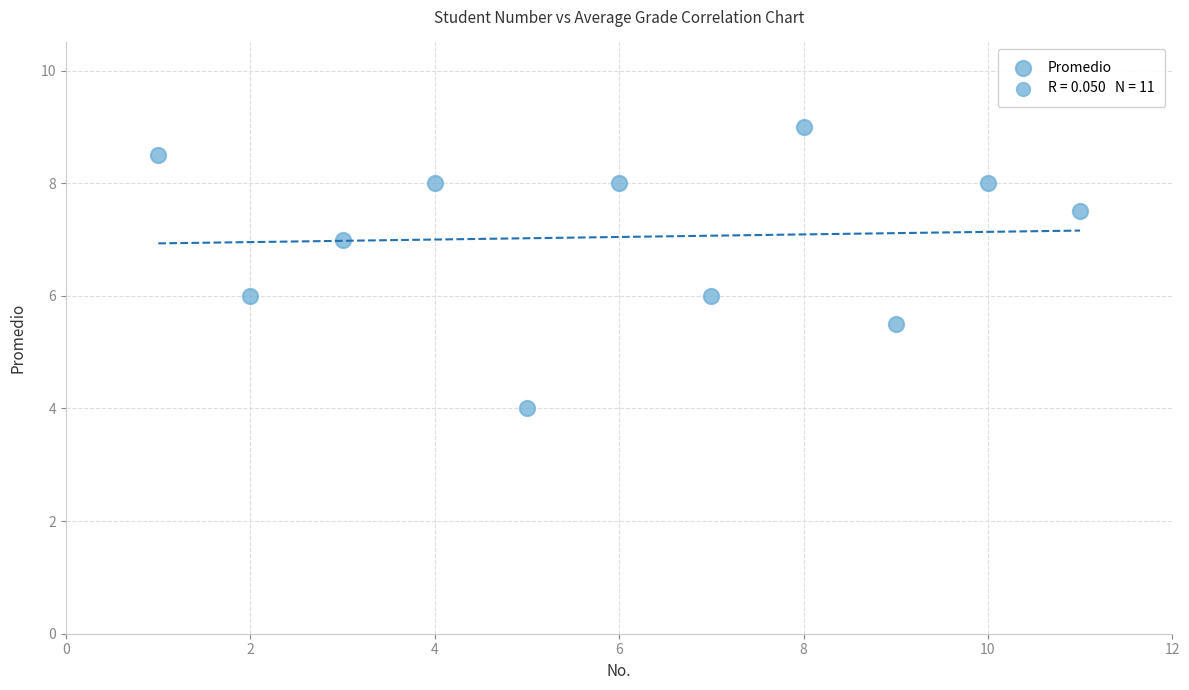

What is the range of Y values (max minus min)?

5.0